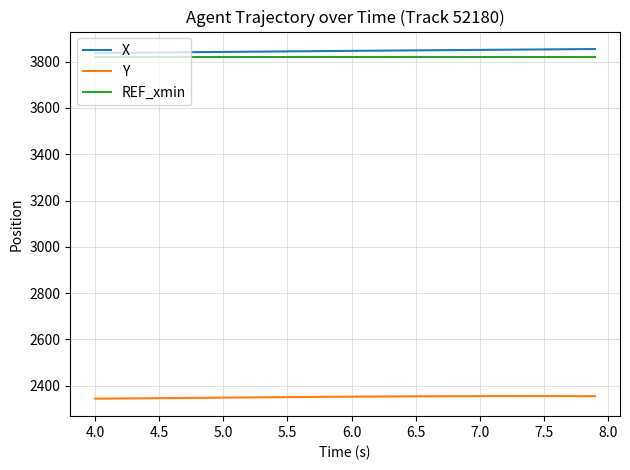

How many lines are shown in the chart?

3